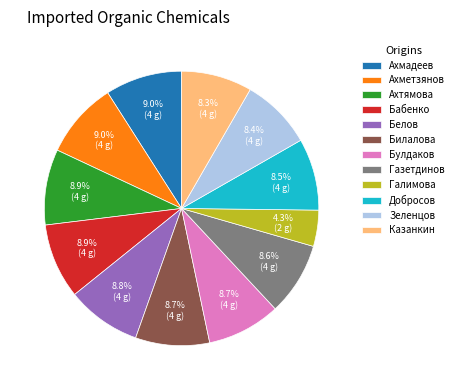

What is the ratio of the value at Булдаков to the value at Ахмадеев?

1.0